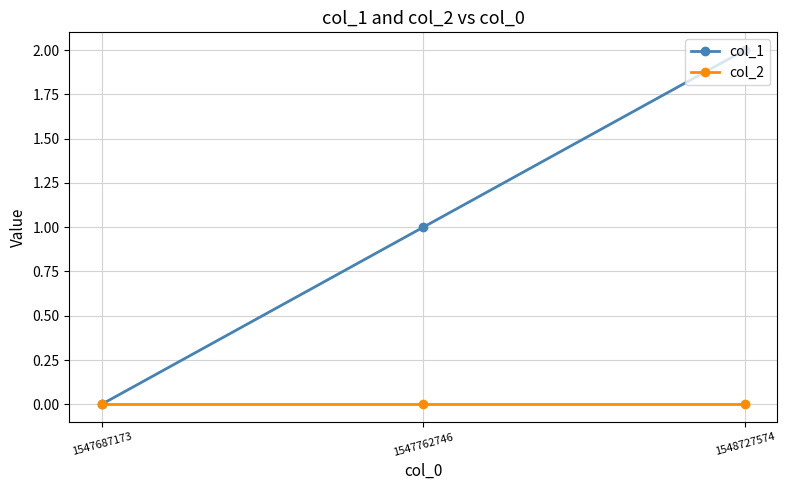

Reading left to right, list all the values displayed in this chart.

col_1: 1547687173=0	1547762746=1	1548727574=2
col_2: 1547687173=0	1547762746=0	1548727574=0